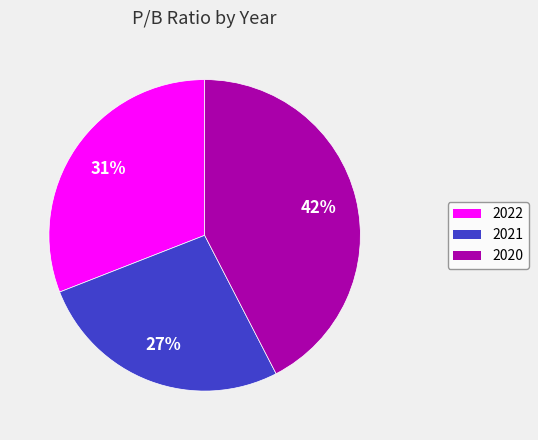

To the nearest percent, what is the average slice percentage?

33%